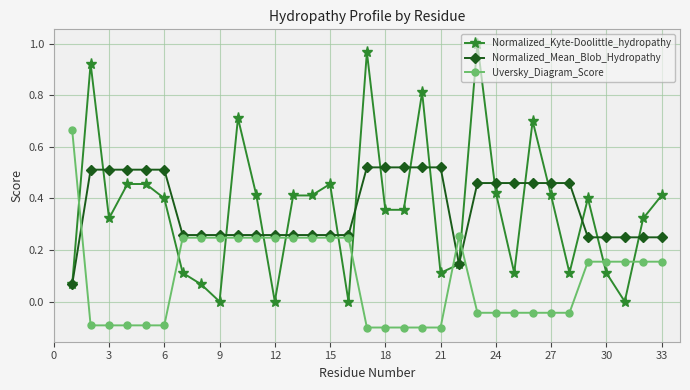

Count the number of categories in the chart.

33